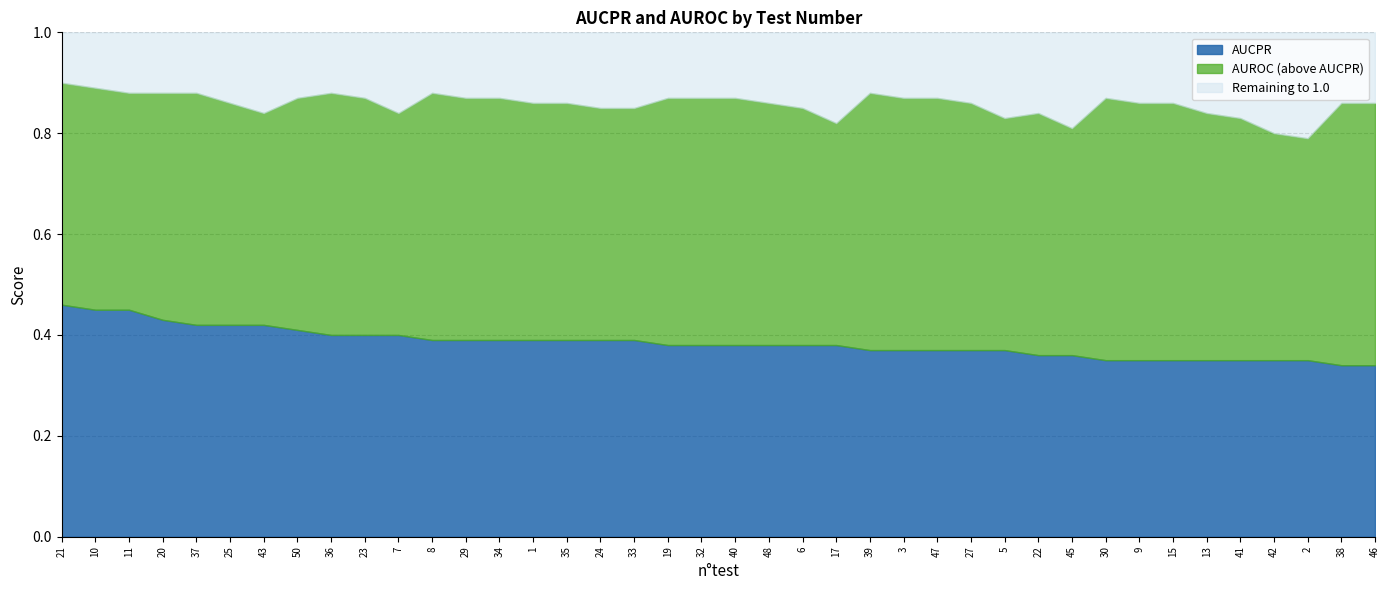

What is the smallest value displayed?

0.3